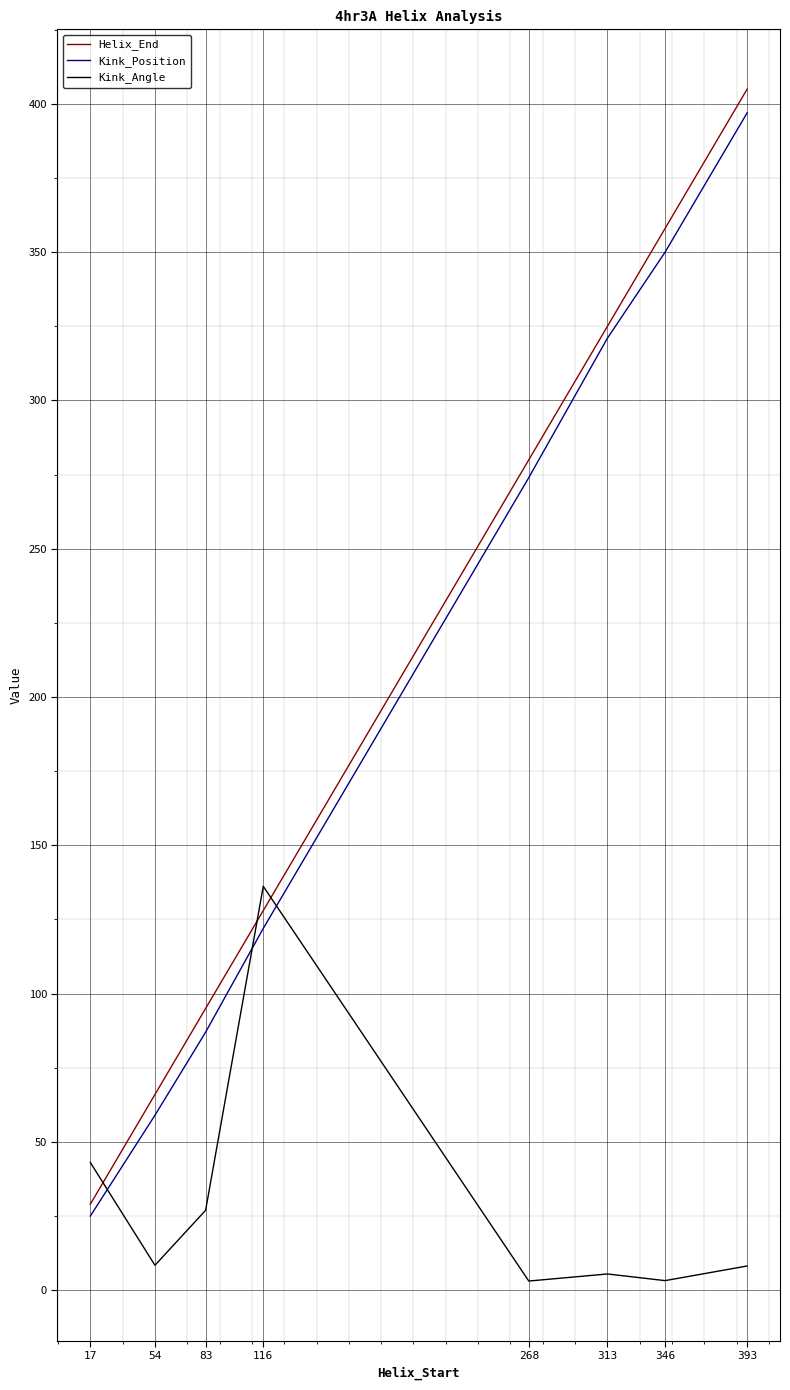

Where is Kink_Position nearest to the value 211?

268